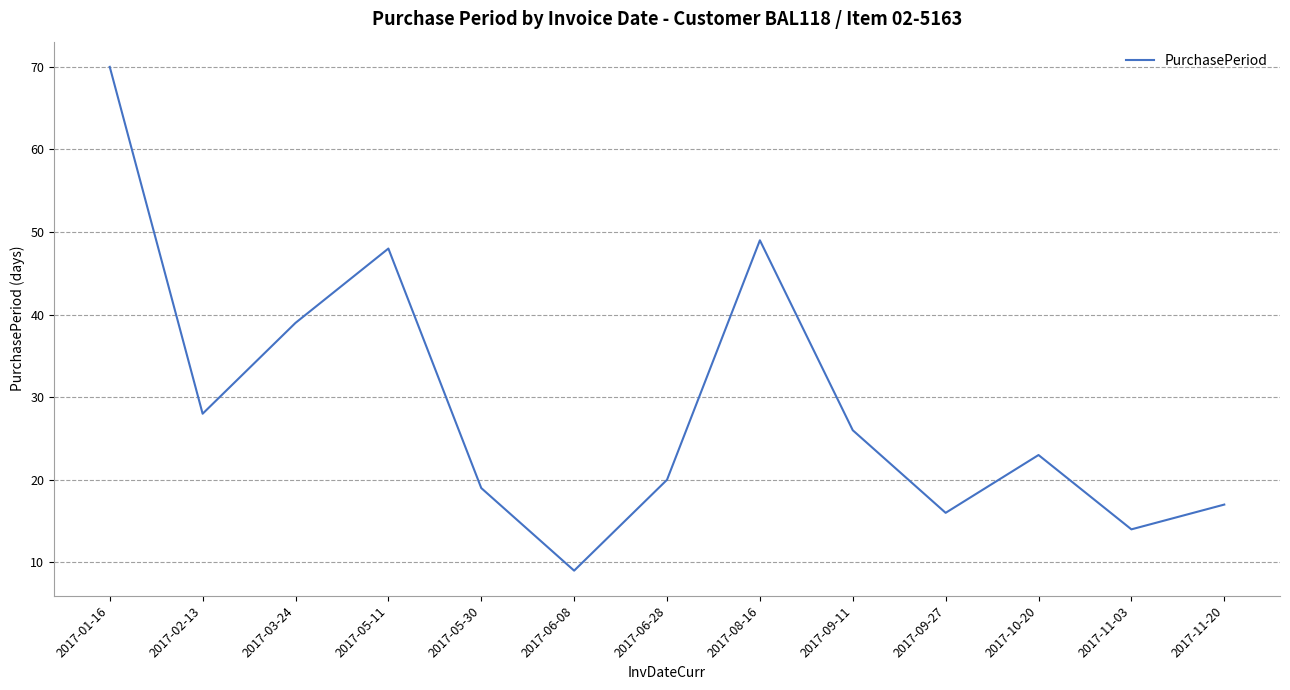

What is the difference between the second highest and second lowest values?

35